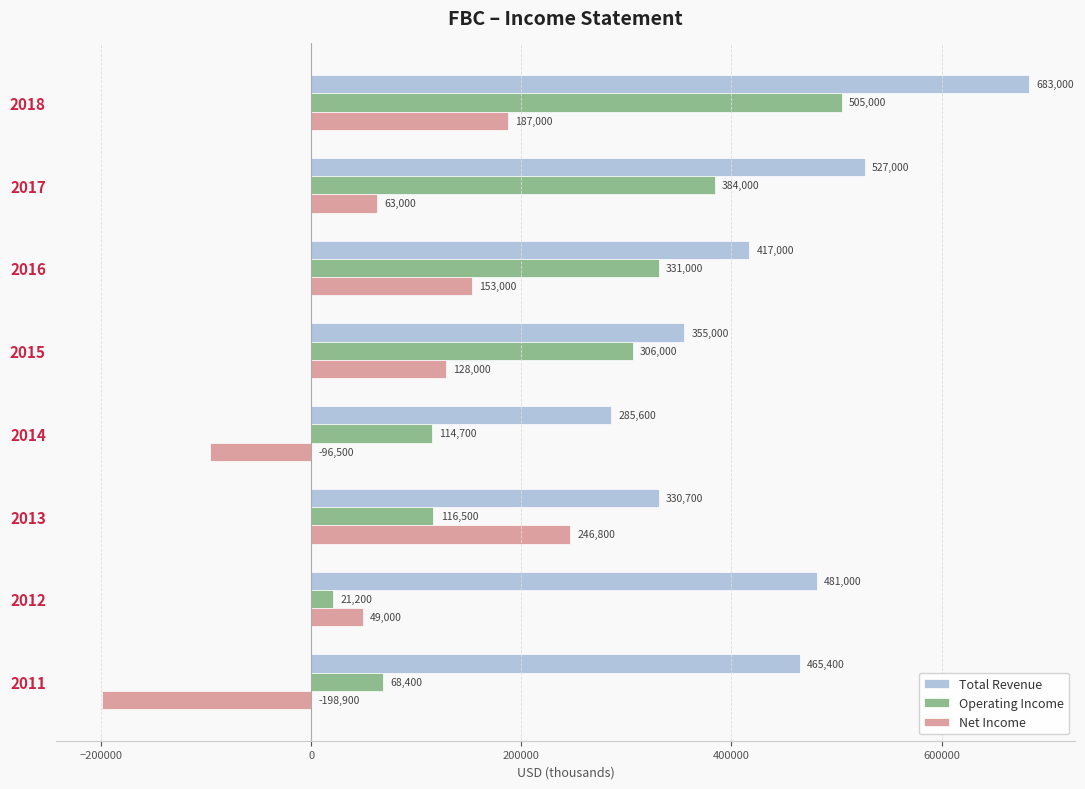

True or false: Net Income has a value of 95147 at 2017.

False